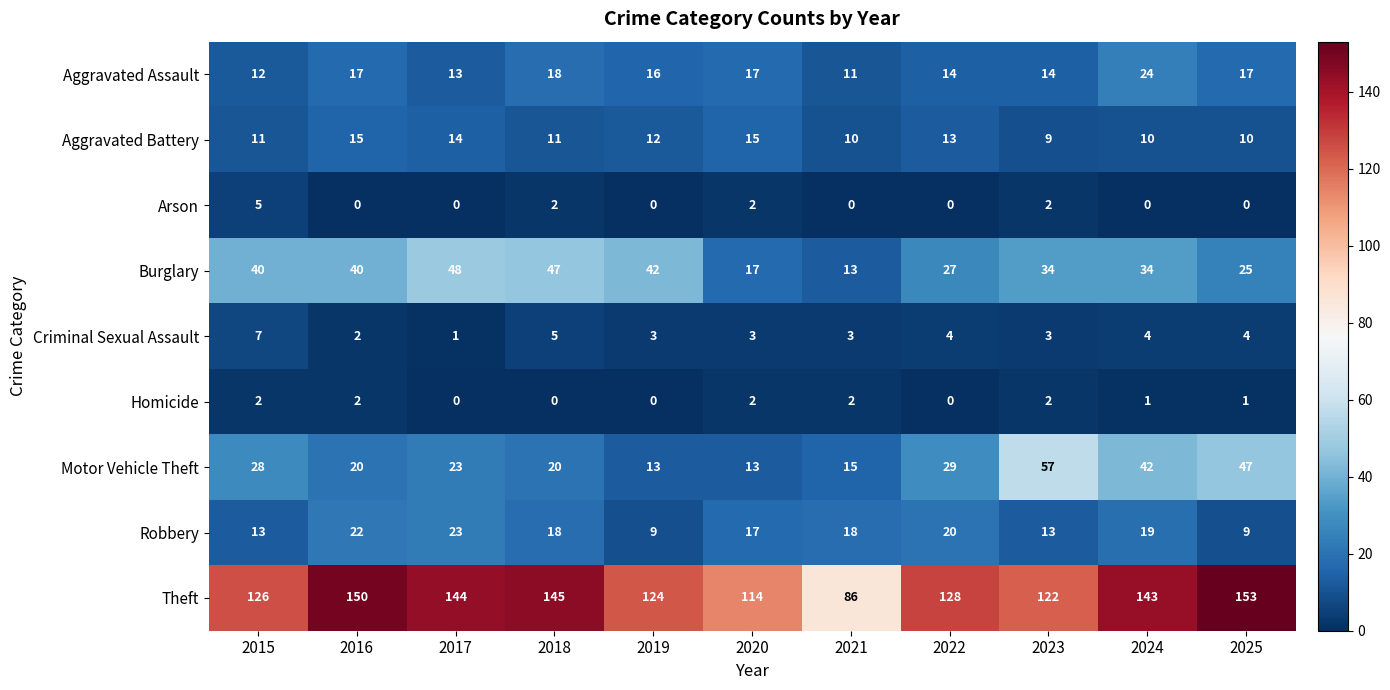

How many distinct data groups are displayed?

9